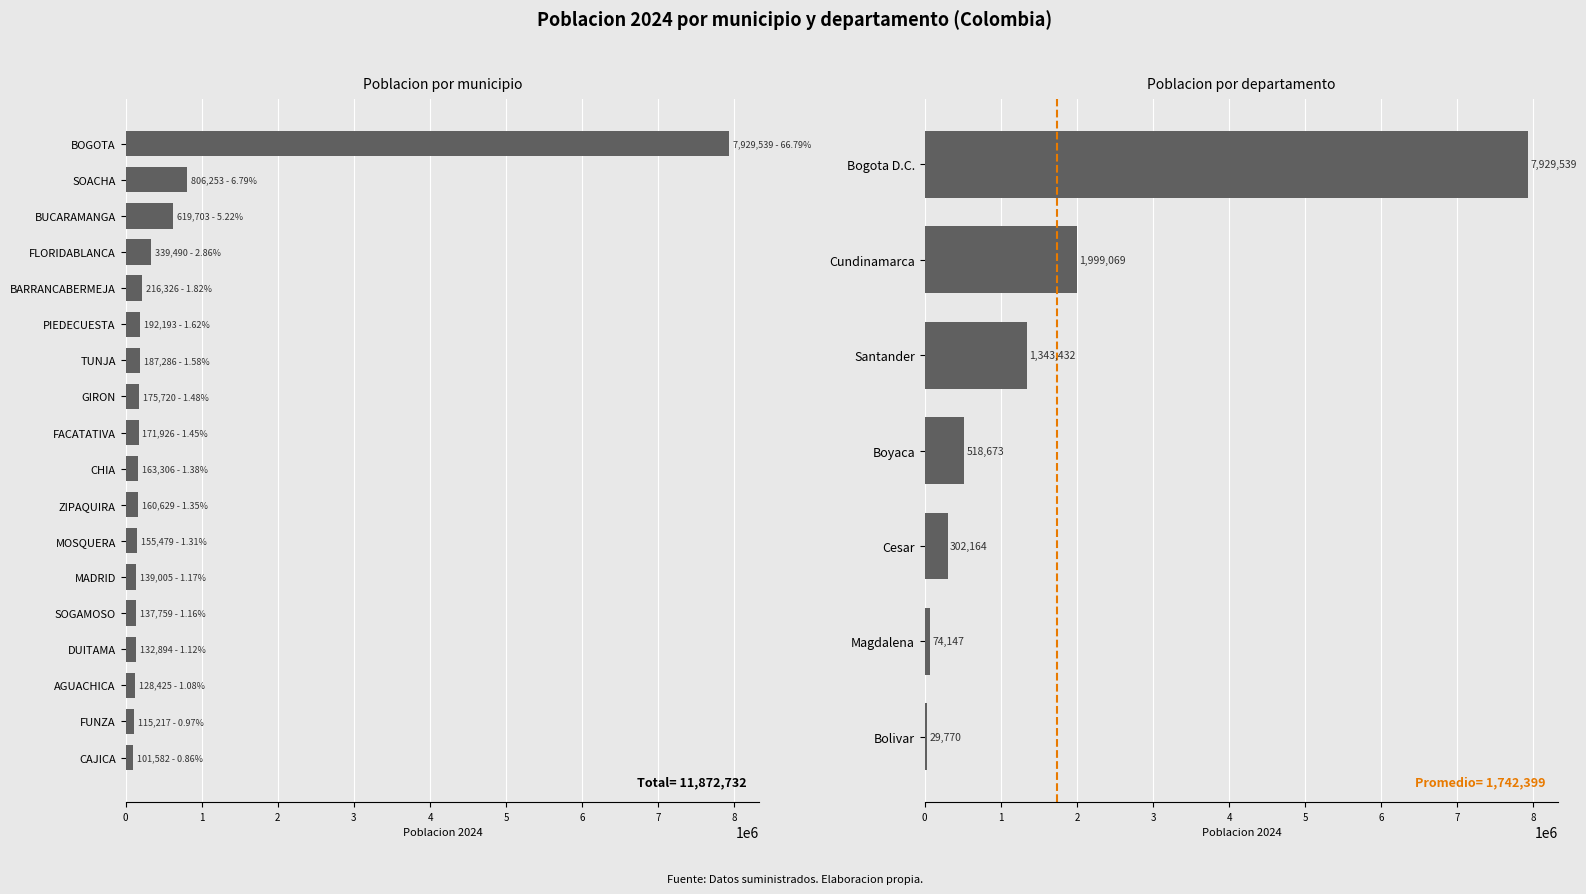

What position from the right is AGUACHICA?

3